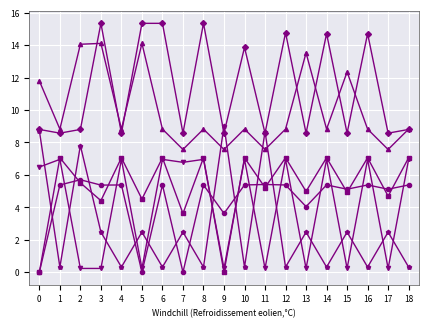

Count the number of categories in the chart.

19